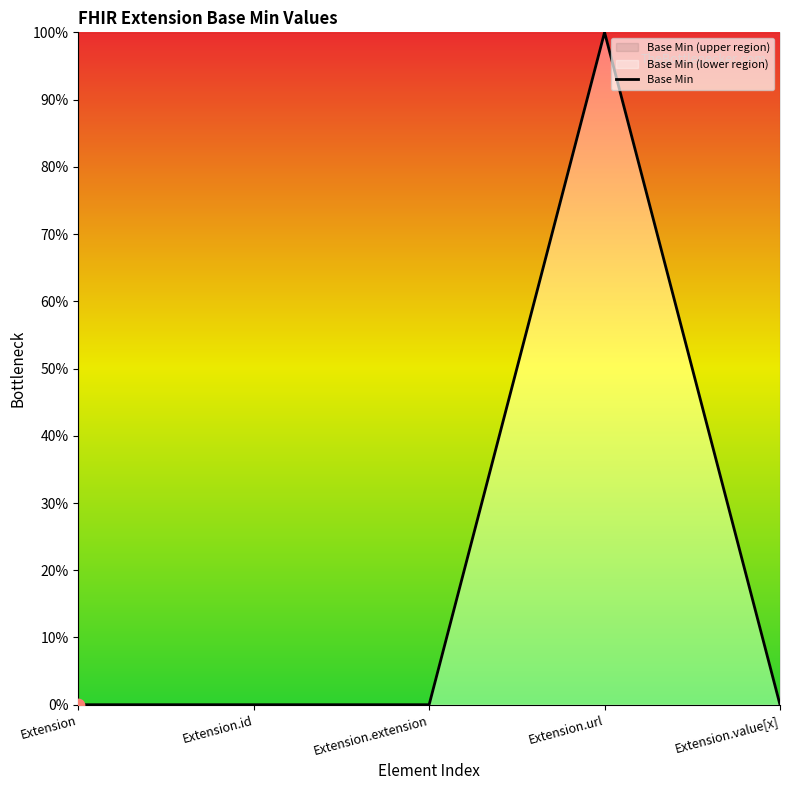

Which has a higher value, Extension or Extension.url?

Extension.url